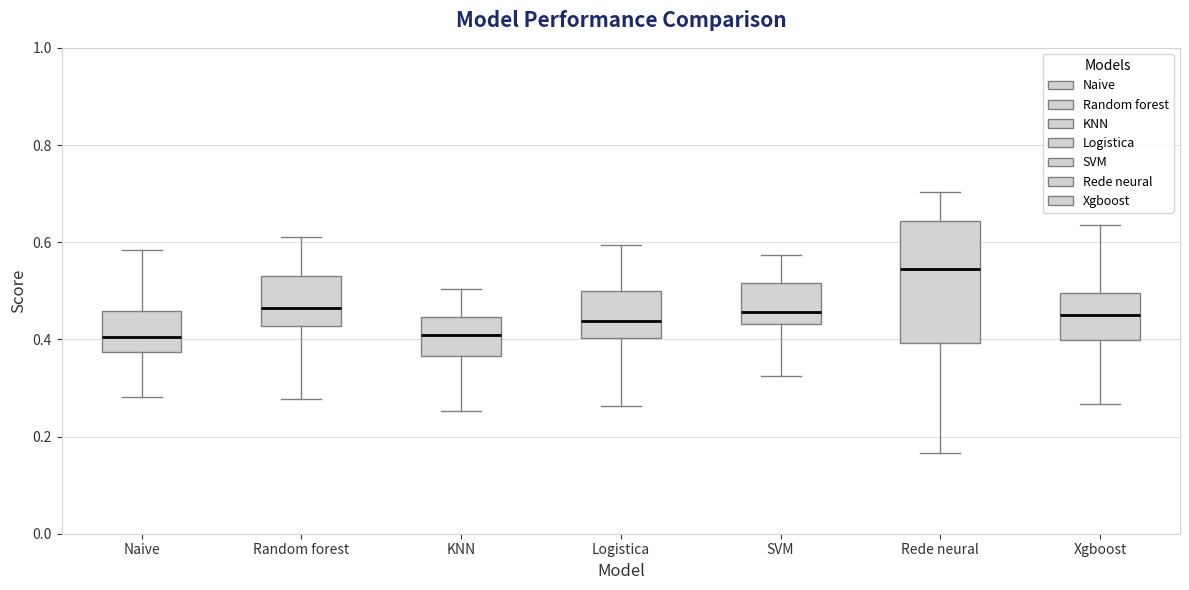

Where does the lower whisker of the box for SVM end on the y-axis? The values are not printed on the chart, so give them approximately, as read against the axis.

0.32